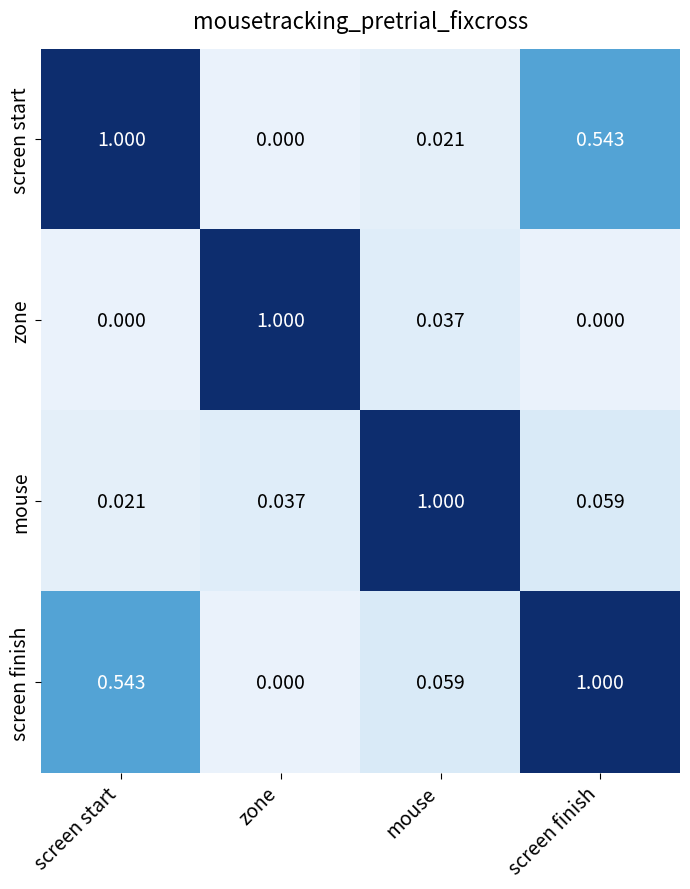

Rank the categories by mouse value from highest to lowest.

mouse, screen finish, zone, screen start